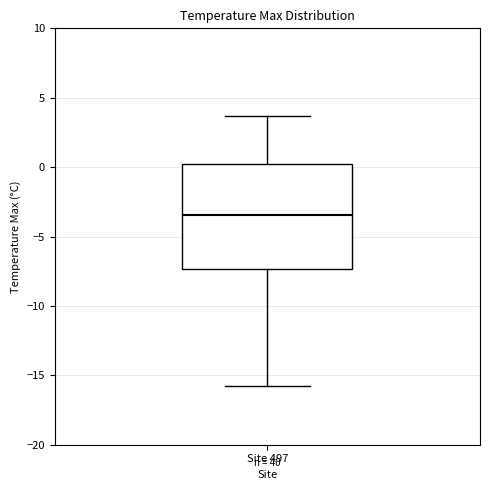

Read this box plot against the y-axis: the position of the median line, the range covered by the box, and the ends of both whiskers. The values are not printed on the chart, so give them approximately, as read against the axis.

median -3.5, box -7.5 to 0.0, whiskers -16.0 to 3.5